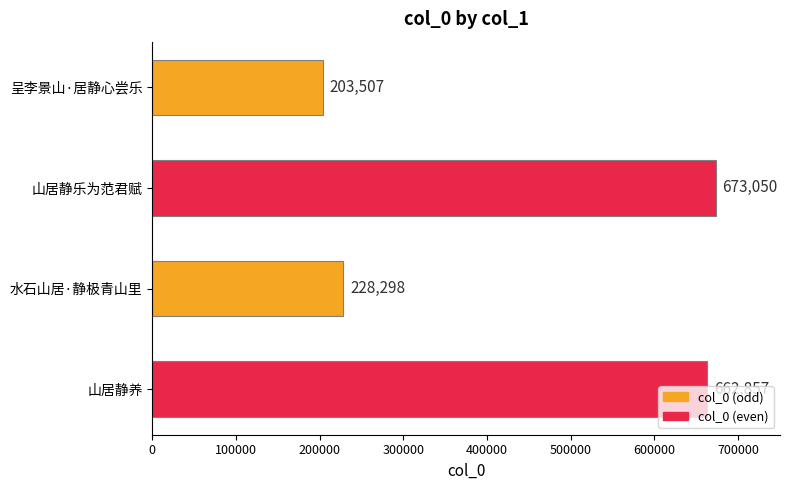

What is the label of the 4th bar from the bottom?

呈李景山·居静心尝乐